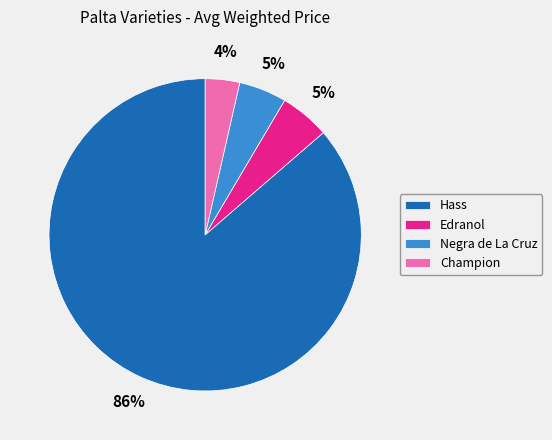

What is the largest slice in the pie chart?

Hass